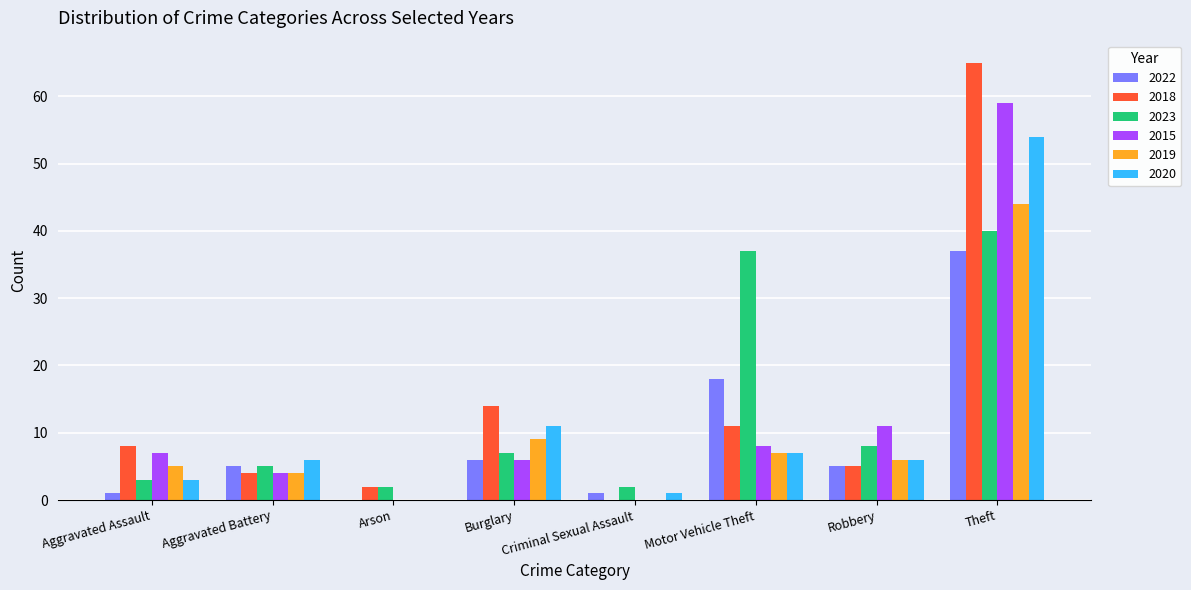

Which series changed the most between Burglary and Motor Vehicle Theft?

2023